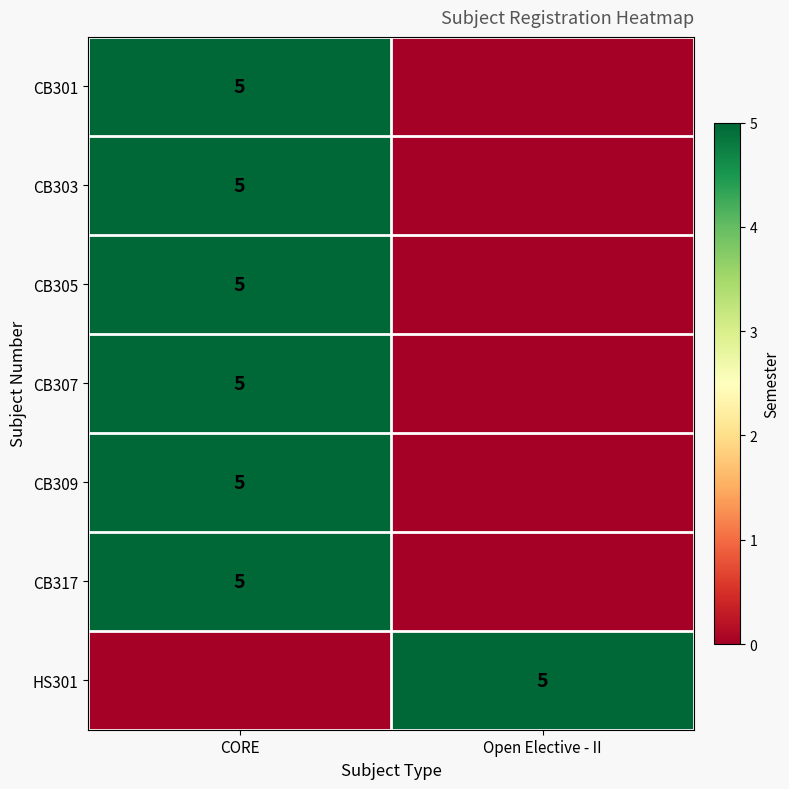

The CB317 series shows 7 at CORE. True or false?

False